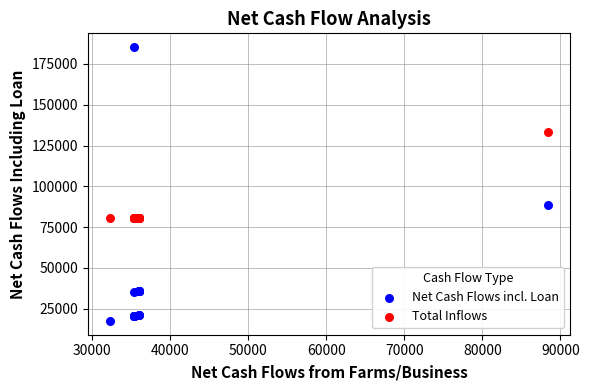

In the Total Inflows series, what Y value is closest to 107141?

80891.7